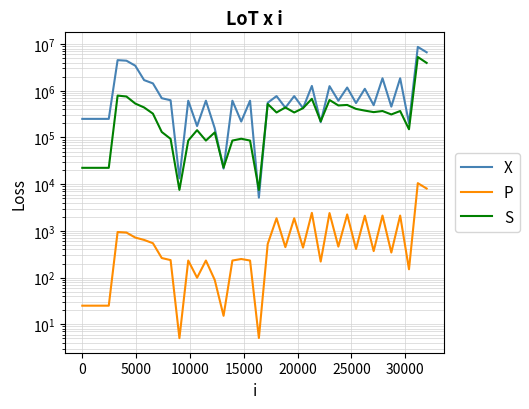

Is the value of X at 23 greater than the value of S at 12?

Yes